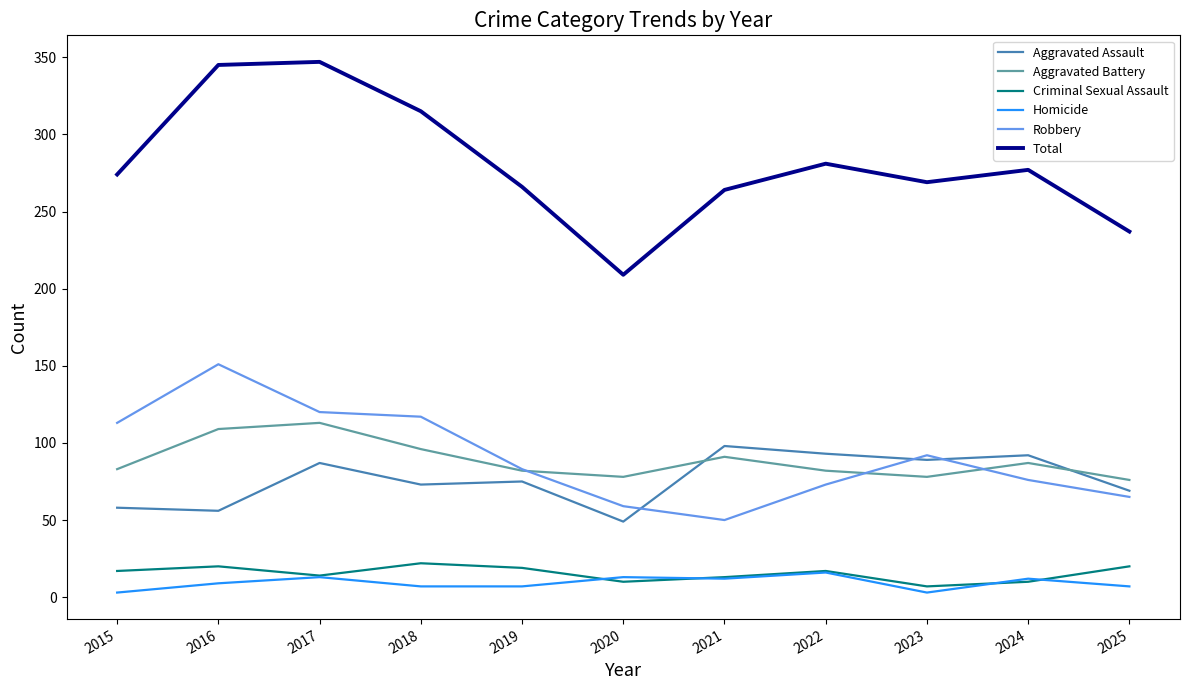

The value of Aggravated Battery at 2022 is 82. True or false?

True